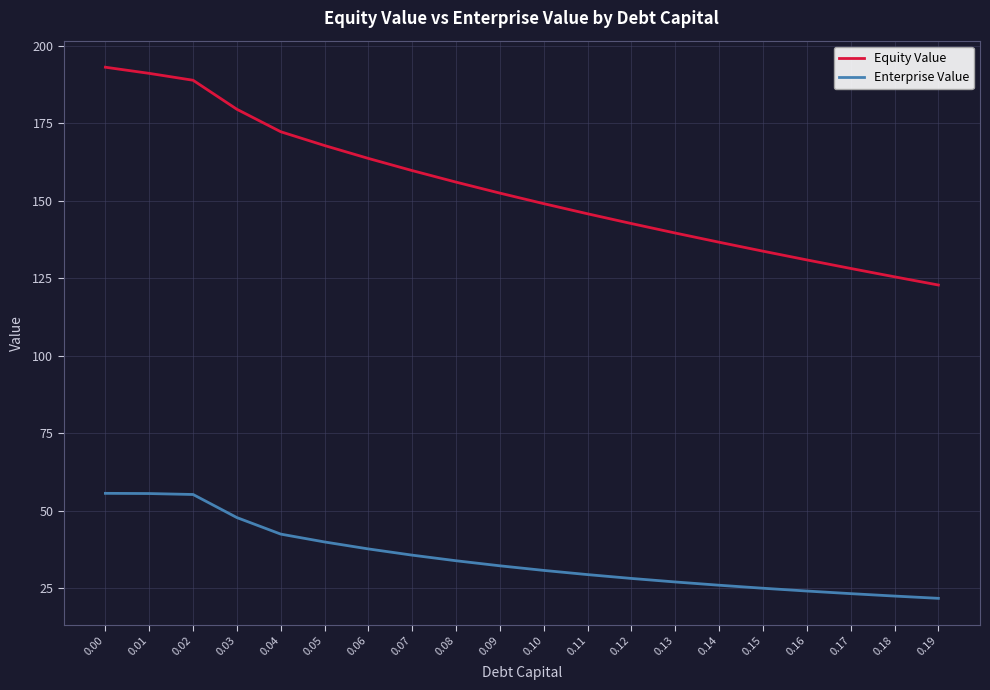

What is the difference between the highest and lowest values at 0.10?

118.3